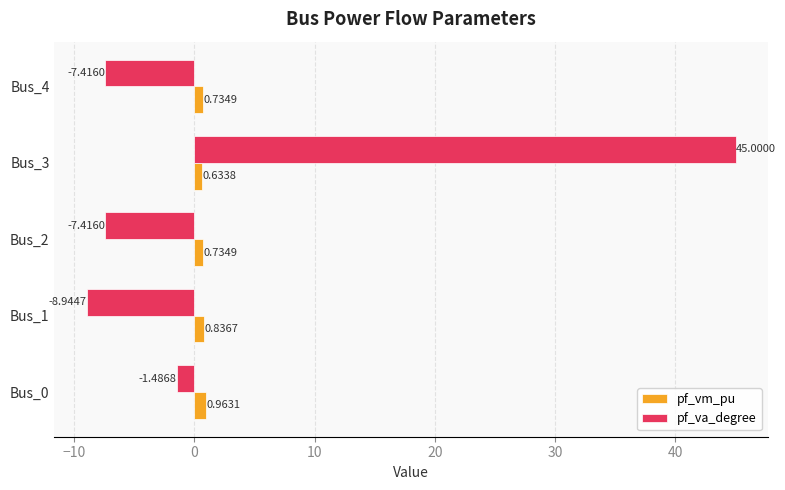

What is the sum of all pf_vm_pu values?

3.9